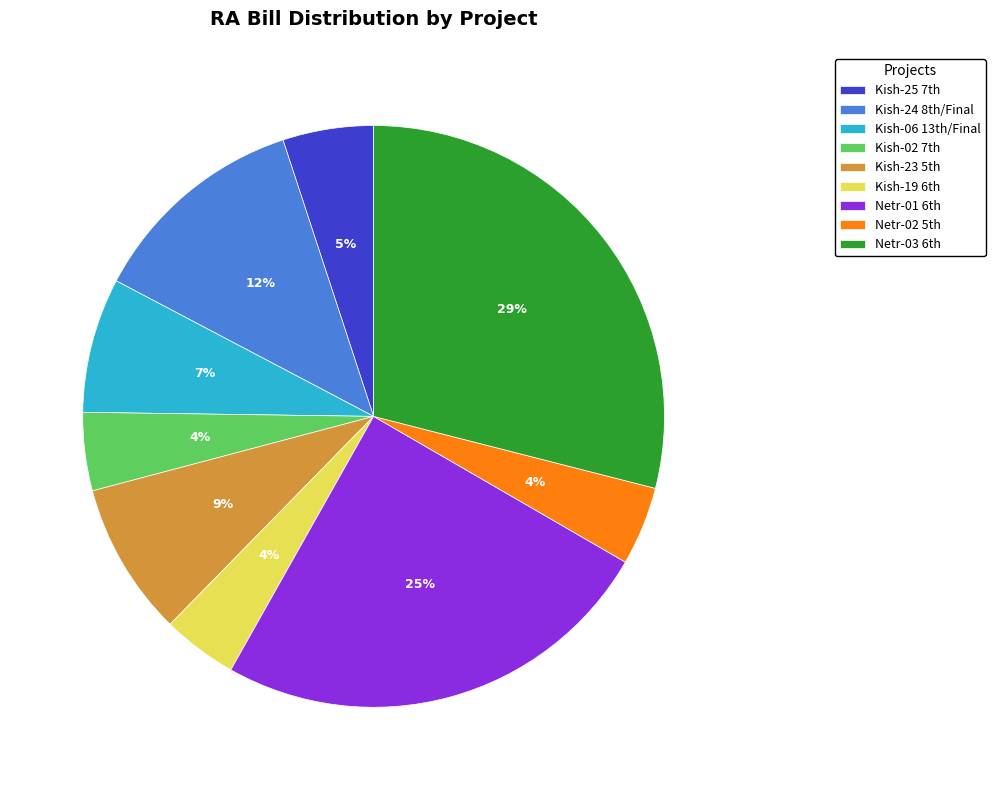

What is the largest slice in the pie chart?

Netr-03 6th